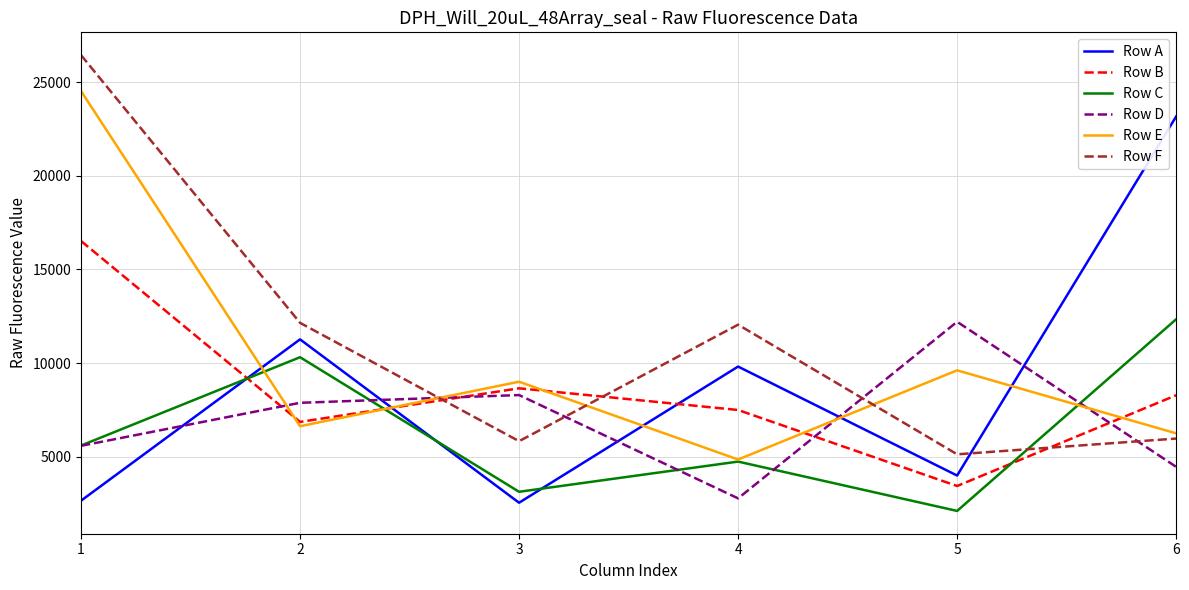

At which category does Row B reach its first local valley?

2